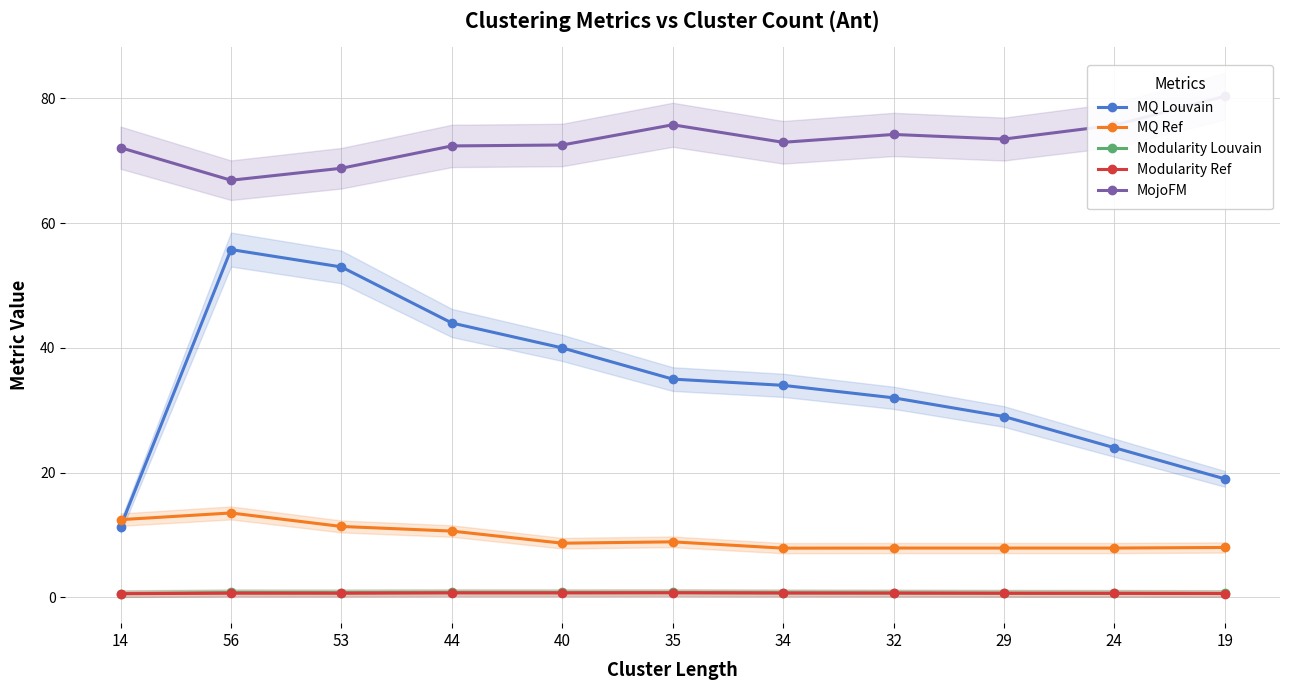

Rank the series at 24 from lowest to highest value.

Modularity Ref, Modularity Louvain, MQ Ref, MQ Louvain, MojoFM